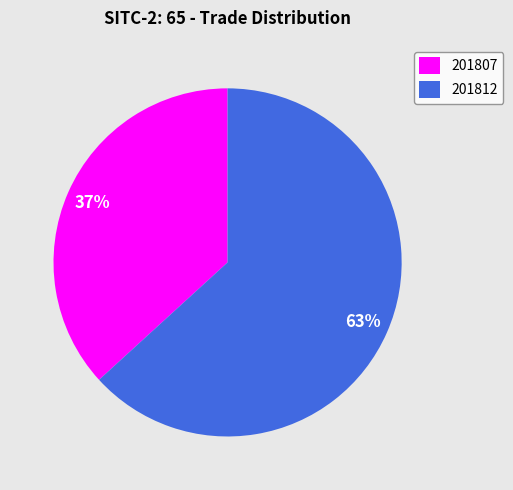

Rank the categories by value from highest to lowest.

201812, 201807